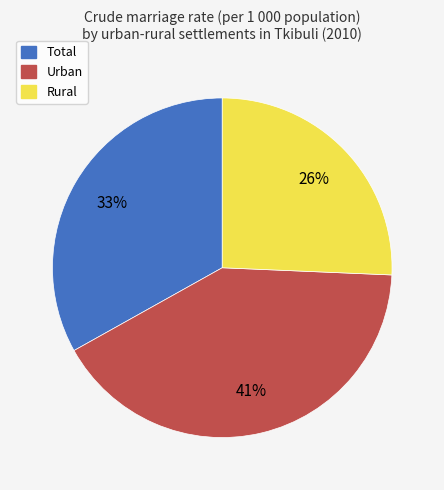

Between Total and Rural, which is larger?

Total